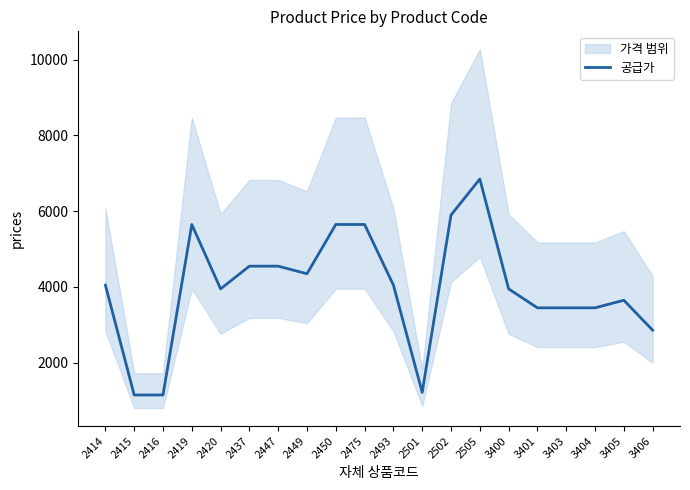

What is the sum of the values at 3404 and 2420?

7400